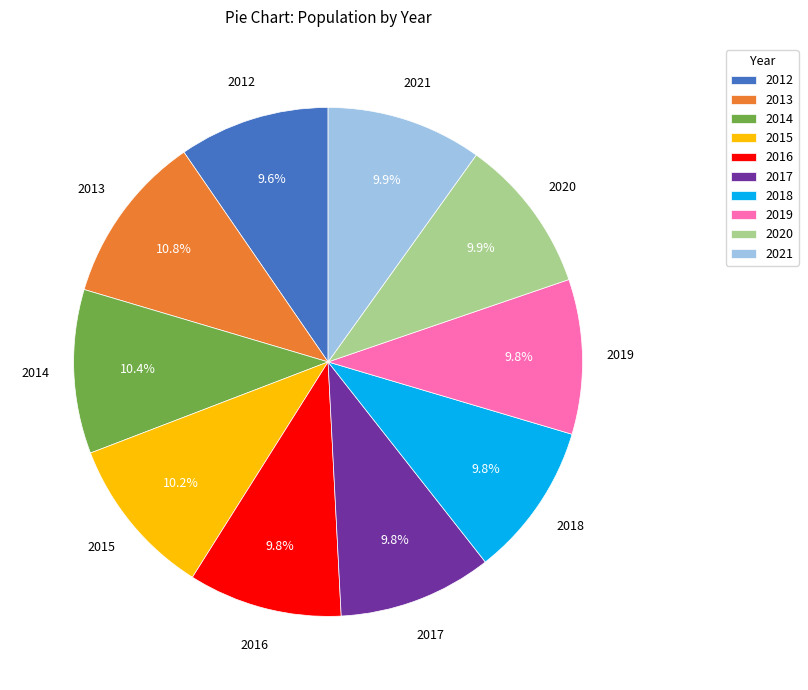

To the nearest percent, what is the difference between the largest and smallest slice percentages?

1%